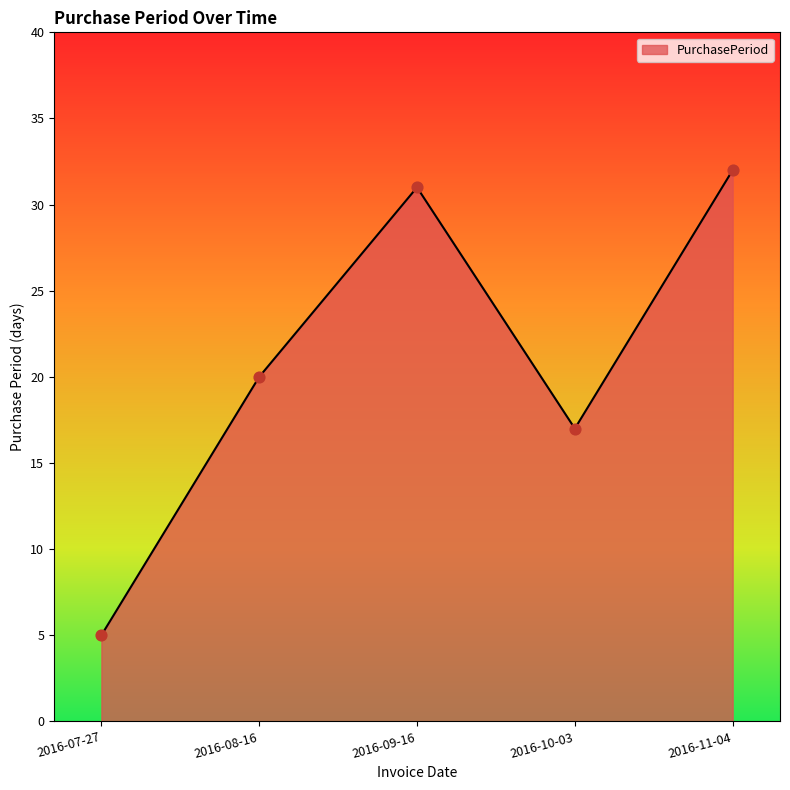

Between 2016-08-16 and 2016-10-03, which is larger?

2016-08-16